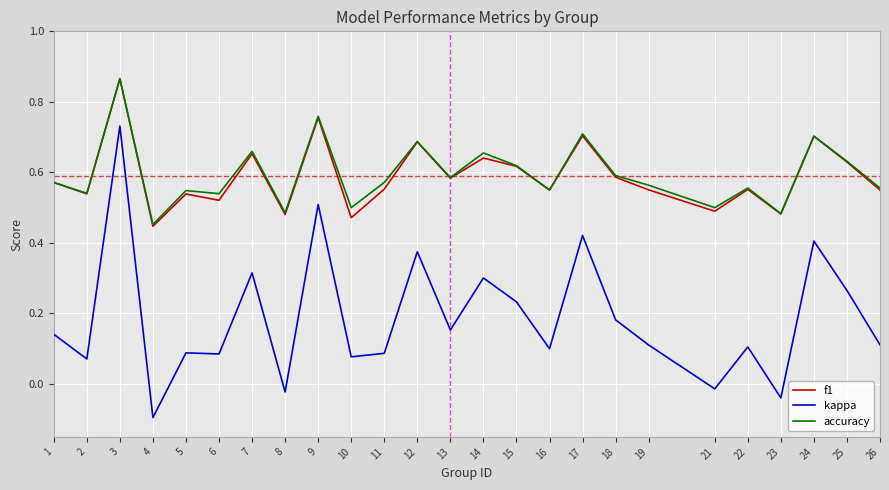

How many lines are shown in the chart?

3